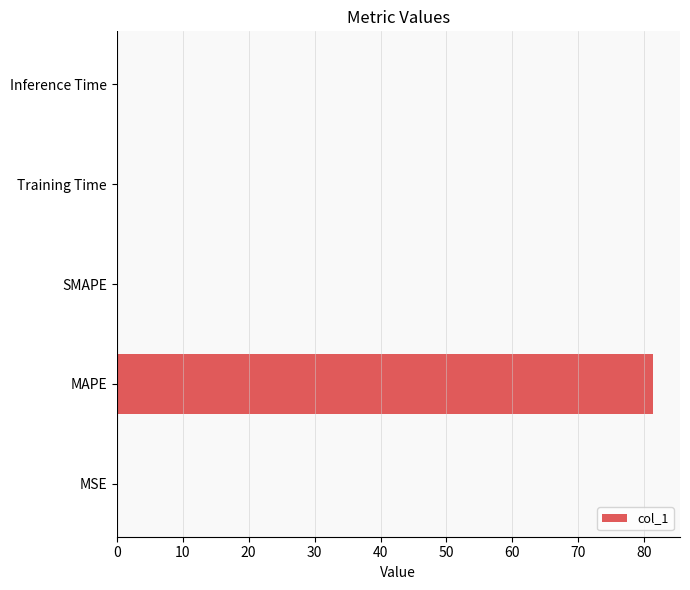

What is the sum of all values?

81.5